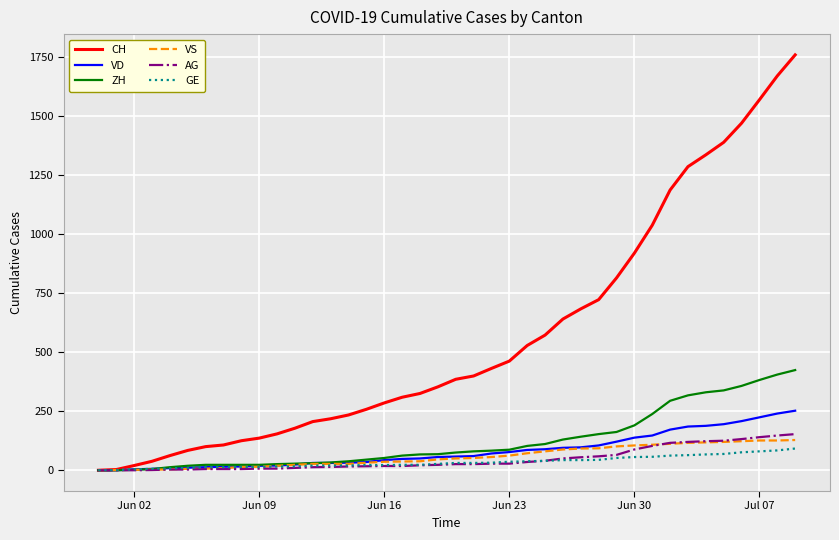

What is the maximum value for ZH?

424